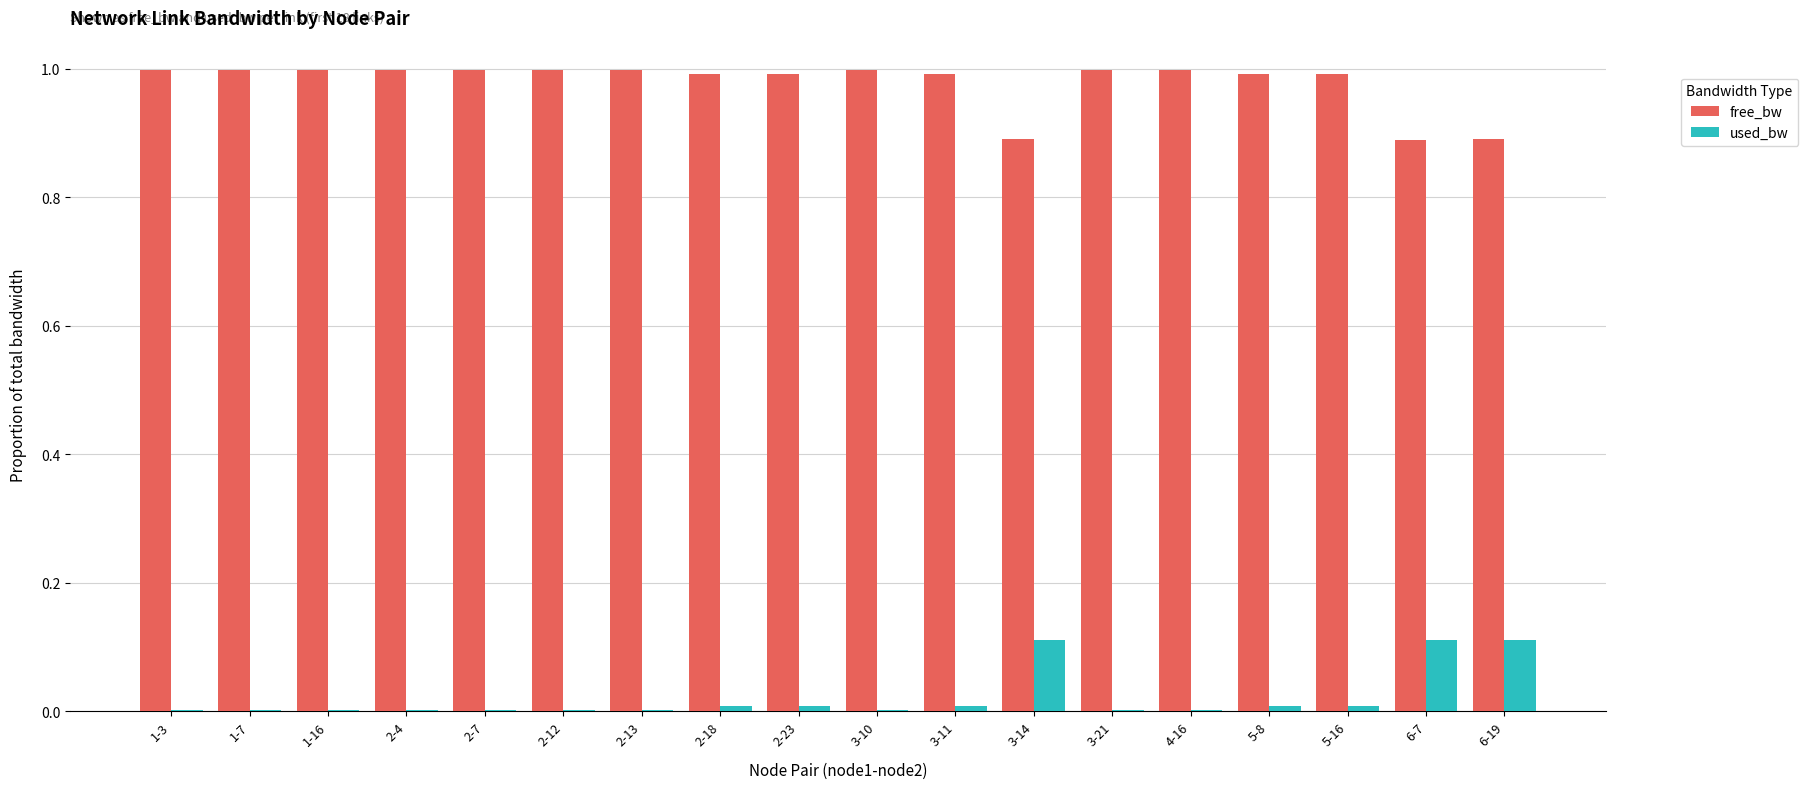

Which series has the largest total across all categories?

free_bw